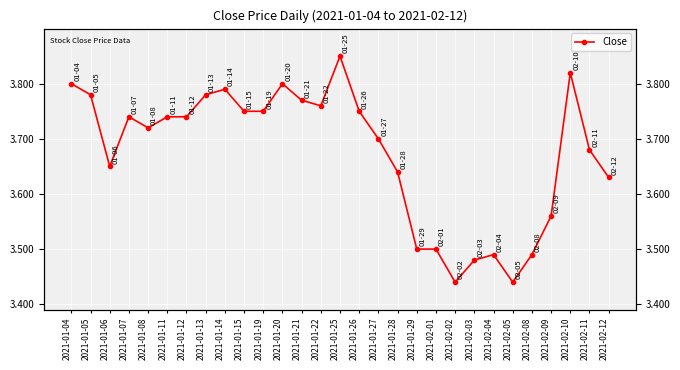

Which category has the lowest value across all series?

2021-02-02